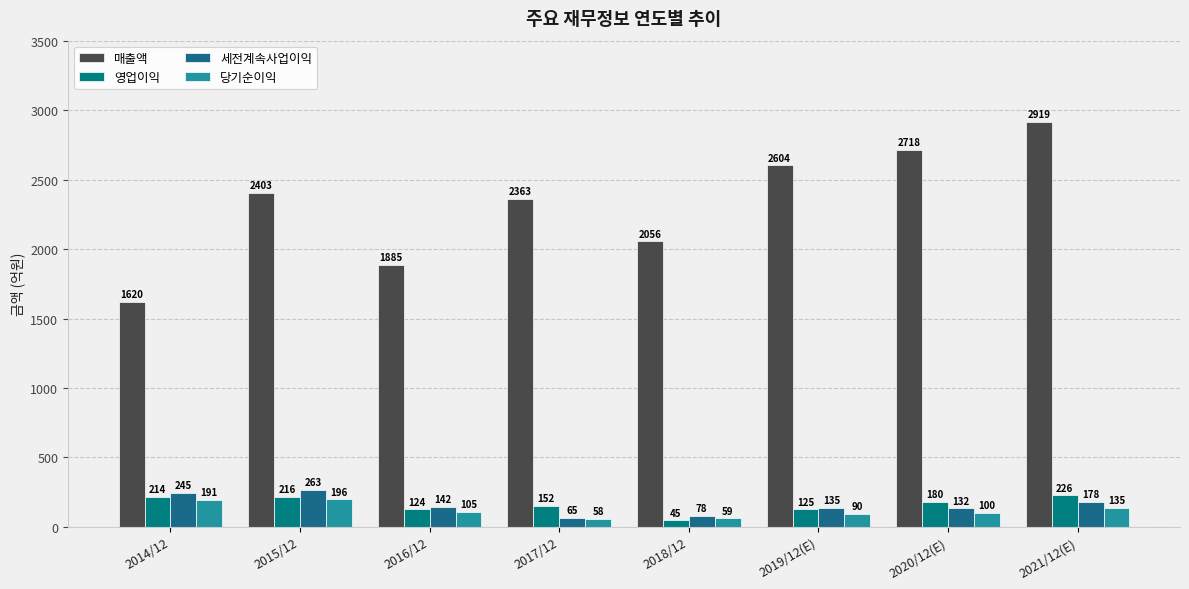

What is the difference between the highest and lowest values at 2016/12?

1780